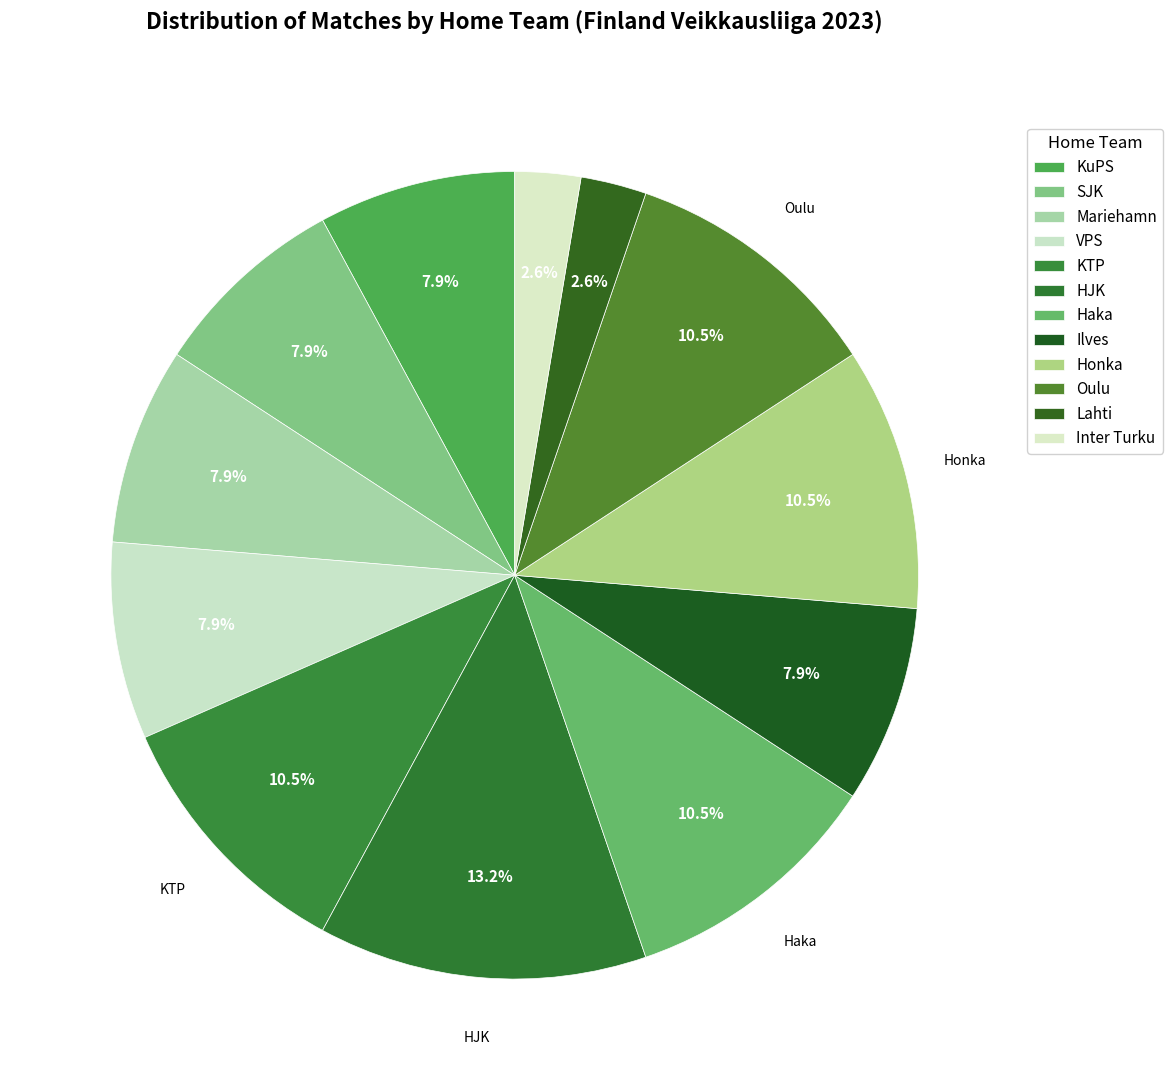

Does any single category account for the majority?

No